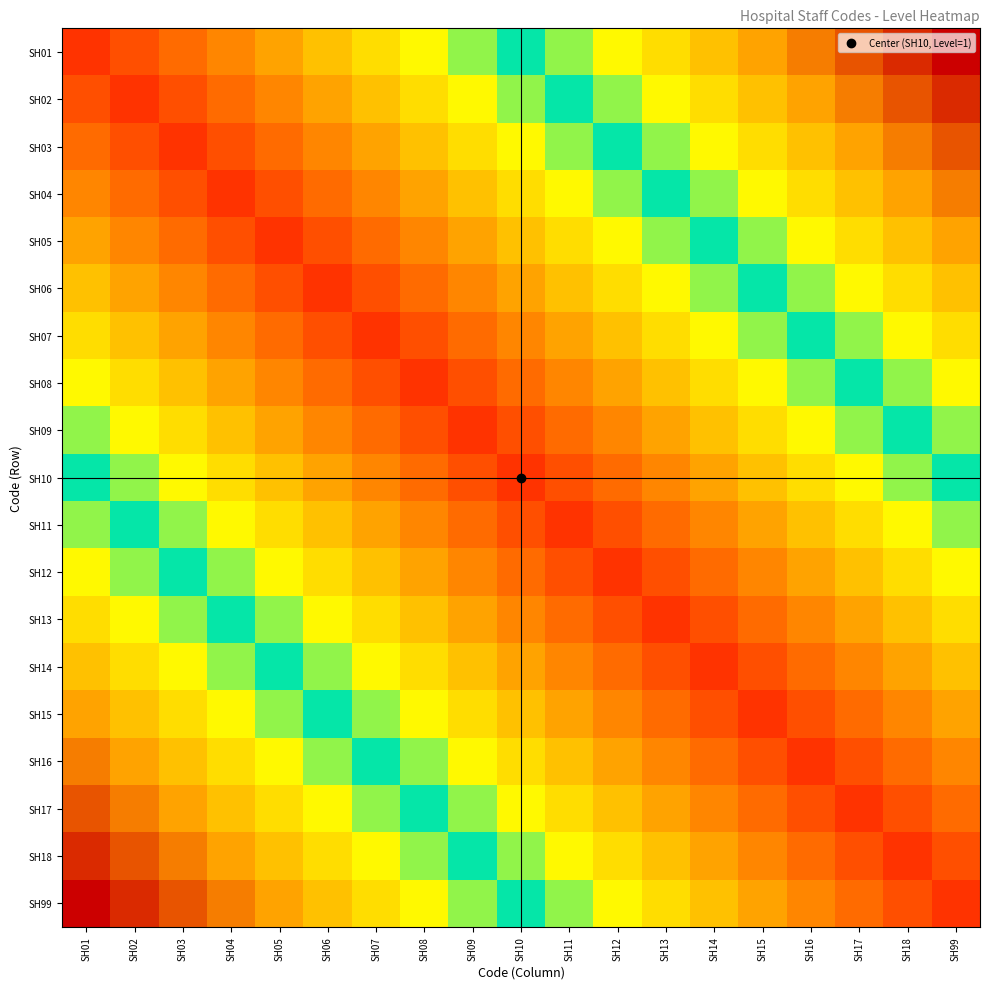

Reading left to right, list all the values displayed in this chart.

SH01: SH01=0	SH02=1	SH03=2	SH04=3	SH05=4	SH06=5	SH07=6	SH08=7	SH09=8	SH10=9	SH11=10	SH12=11	SH13=12	SH14=13	SH15=14	SH16=15	SH17=16	SH18=17	SH99=18
SH02: SH01=1	SH02=0	SH03=1	SH04=2	SH05=3	SH06=4	SH07=5	SH08=6	SH09=7	SH10=8	SH11=9	SH12=10	SH13=11	SH14=12	SH15=13	SH16=14	SH17=15	SH18=16	SH99=17
SH03: SH01=2	SH02=1	SH03=0	SH04=1	SH05=2	SH06=3	SH07=4	SH08=5	SH09=6	SH10=7	SH11=8	SH12=9	SH13=10	SH14=11	SH15=12	SH16=13	SH17=14	SH18=15	SH99=16
SH04: SH01=3	SH02=2	SH03=1	SH04=0	SH05=1	SH06=2	SH07=3	SH08=4	SH09=5	SH10=6	SH11=7	SH12=8	SH13=9	SH14=10	SH15=11	SH16=12	SH17=13	SH18=14	SH99=15
SH05: SH01=4	SH02=3	SH03=2	SH04=1	SH05=0	SH06=1	SH07=2	SH08=3	SH09=4	SH10=5	SH11=6	SH12=7	SH13=8	SH14=9	SH15=10	SH16=11	SH17=12	SH18=13	SH99=14
SH06: SH01=5	SH02=4	SH03=3	SH04=2	SH05=1	SH06=0	SH07=1	SH08=2	SH09=3	SH10=4	SH11=5	SH12=6	SH13=7	SH14=8	SH15=9	SH16=10	SH17=11	SH18=12	SH99=13
SH07: SH01=6	SH02=5	SH03=4	SH04=3	SH05=2	SH06=1	SH07=0	SH08=1	SH09=2	SH10=3	SH11=4	SH12=5	SH13=6	SH14=7	SH15=8	SH16=9	SH17=10	SH18=11	SH99=12
SH08: SH01=7	SH02=6	SH03=5	SH04=4	SH05=3	SH06=2	SH07=1	SH08=0	SH09=1	SH10=2	SH11=3	SH12=4	SH13=5	SH14=6	SH15=7	SH16=8	SH17=9	SH18=10	SH99=11
SH09: SH01=8	SH02=7	SH03=6	SH04=5	SH05=4	SH06=3	SH07=2	SH08=1	SH09=0	SH10=1	SH11=2	SH12=3	SH13=4	SH14=5	SH15=6	SH16=7	SH17=8	SH18=9	SH99=10
SH10: SH01=9	SH02=8	SH03=7	SH04=6	SH05=5	SH06=4	SH07=3	SH08=2	SH09=1	SH10=0	SH11=1	SH12=2	SH13=3	SH14=4	SH15=5	SH16=6	SH17=7	SH18=8	SH99=9
SH11: SH01=10	SH02=9	SH03=8	SH04=7	SH05=6	SH06=5	SH07=4	SH08=3	SH09=2	SH10=1	SH11=0	SH12=1	SH13=2	SH14=3	SH15=4	SH16=5	SH17=6	SH18=7	SH99=8
SH12: SH01=11	SH02=10	SH03=9	SH04=8	SH05=7	SH06=6	SH07=5	SH08=4	SH09=3	SH10=2	SH11=1	SH12=0	SH13=1	SH14=2	SH15=3	SH16=4	SH17=5	SH18=6	SH99=7
SH13: SH01=12	SH02=11	SH03=10	SH04=9	SH05=8	SH06=7	SH07=6	SH08=5	SH09=4	SH10=3	SH11=2	SH12=1	SH13=0	SH14=1	SH15=2	SH16=3	SH17=4	SH18=5	SH99=6
SH14: SH01=13	SH02=12	SH03=11	SH04=10	SH05=9	SH06=8	SH07=7	SH08=6	SH09=5	SH10=4	SH11=3	SH12=2	SH13=1	SH14=0	SH15=1	SH16=2	SH17=3	SH18=4	SH99=5
SH15: SH01=14	SH02=13	SH03=12	SH04=11	SH05=10	SH06=9	SH07=8	SH08=7	SH09=6	SH10=5	SH11=4	SH12=3	SH13=2	SH14=1	SH15=0	SH16=1	SH17=2	SH18=3	SH99=4
SH16: SH01=15	SH02=14	SH03=13	SH04=12	SH05=11	SH06=10	SH07=9	SH08=8	SH09=7	SH10=6	SH11=5	SH12=4	SH13=3	SH14=2	SH15=1	SH16=0	SH17=1	SH18=2	SH99=3
SH17: SH01=16	SH02=15	SH03=14	SH04=13	SH05=12	SH06=11	SH07=10	SH08=9	SH09=8	SH10=7	SH11=6	SH12=5	SH13=4	SH14=3	SH15=2	SH16=1	SH17=0	SH18=1	SH99=2
SH18: SH01=17	SH02=16	SH03=15	SH04=14	SH05=13	SH06=12	SH07=11	SH08=10	SH09=9	SH10=8	SH11=7	SH12=6	SH13=5	SH14=4	SH15=3	SH16=2	SH17=1	SH18=0	SH99=1
SH99: SH01=18	SH02=17	SH03=16	SH04=15	SH05=14	SH06=13	SH07=12	SH08=11	SH09=10	SH10=9	SH11=8	SH12=7	SH13=6	SH14=5	SH15=4	SH16=3	SH17=2	SH18=1	SH99=0